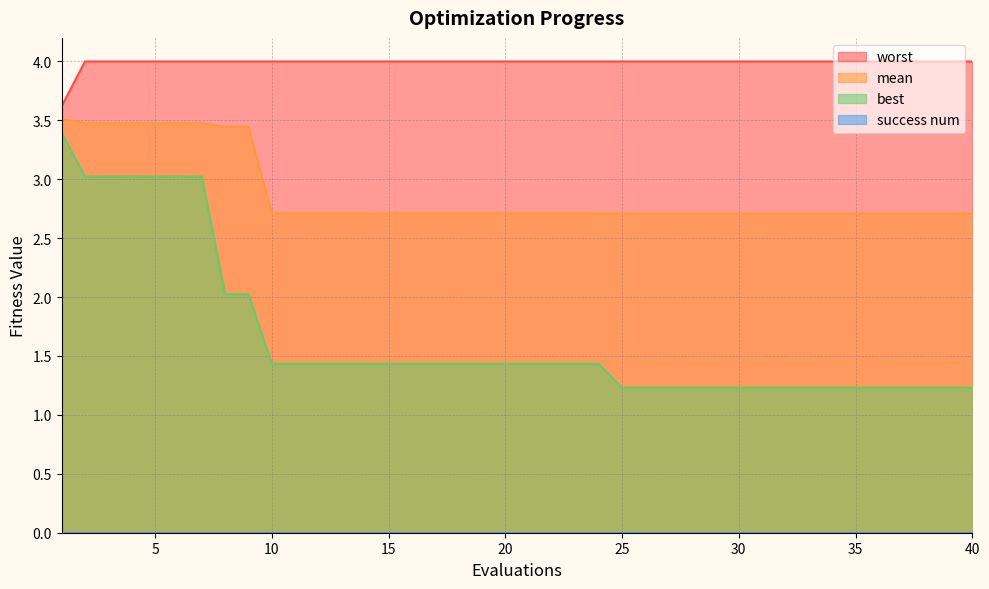

How many lines are shown in the chart?

4